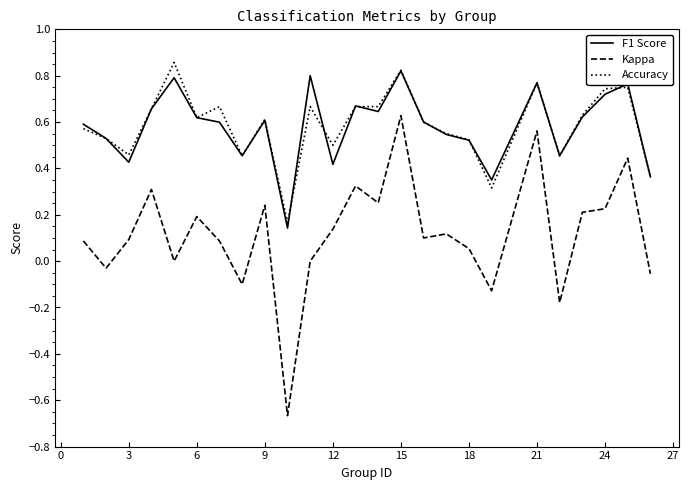

True or false: Kappa and Accuracy intersect in this chart.

False